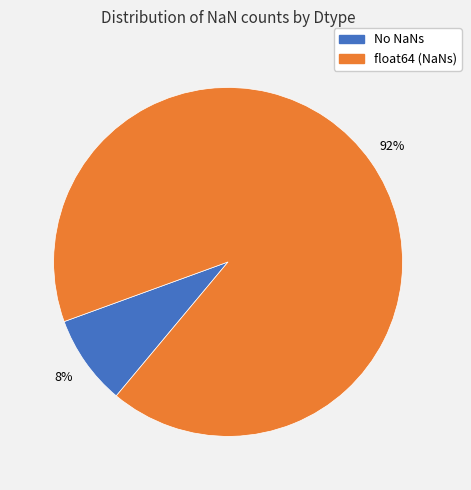

Does any single category account for the majority?

Yes